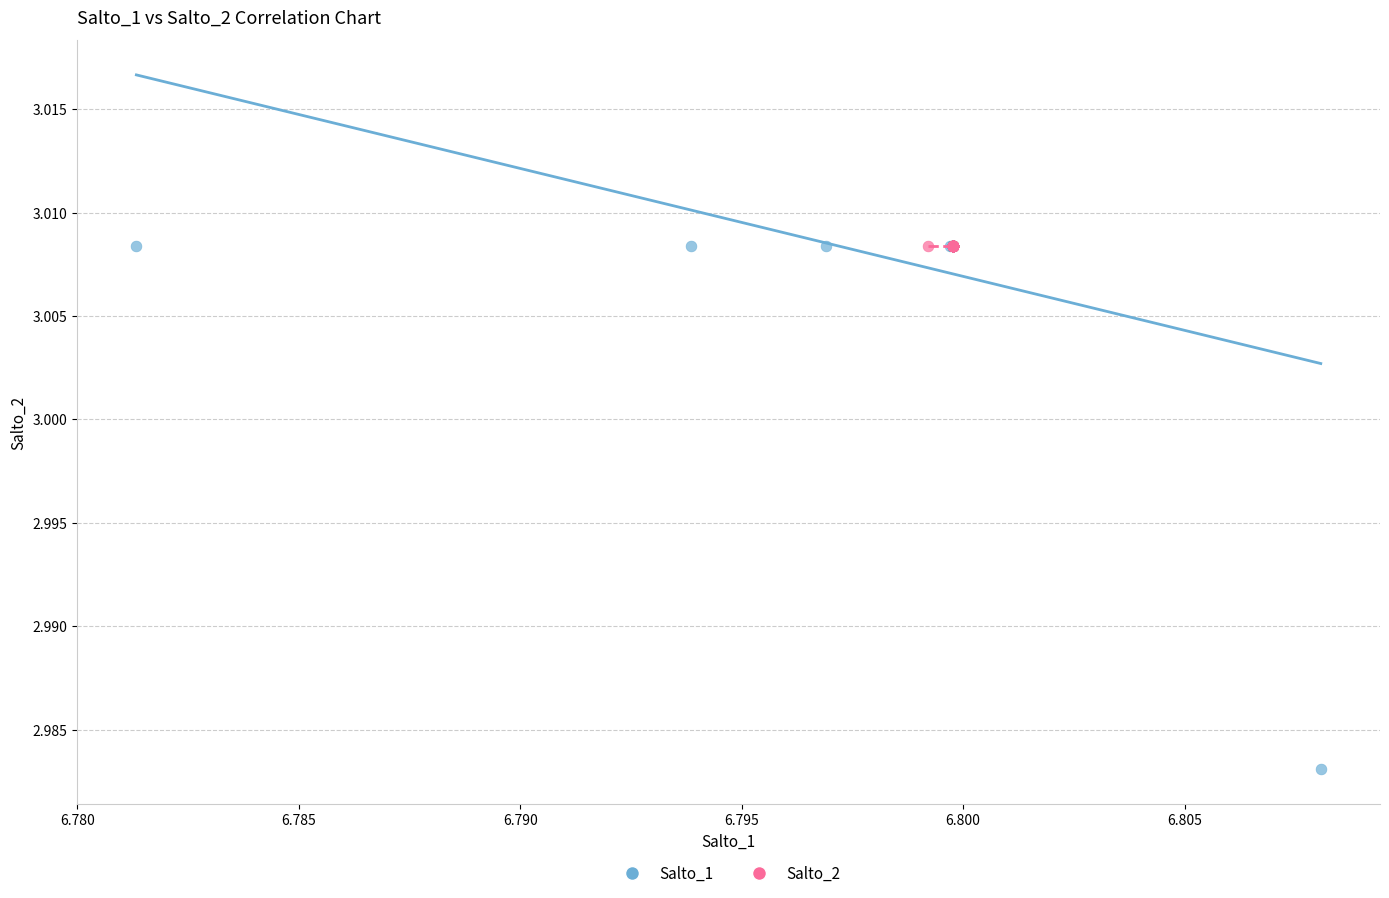

Which series reaches the minimum Y coordinate?

Salto_1